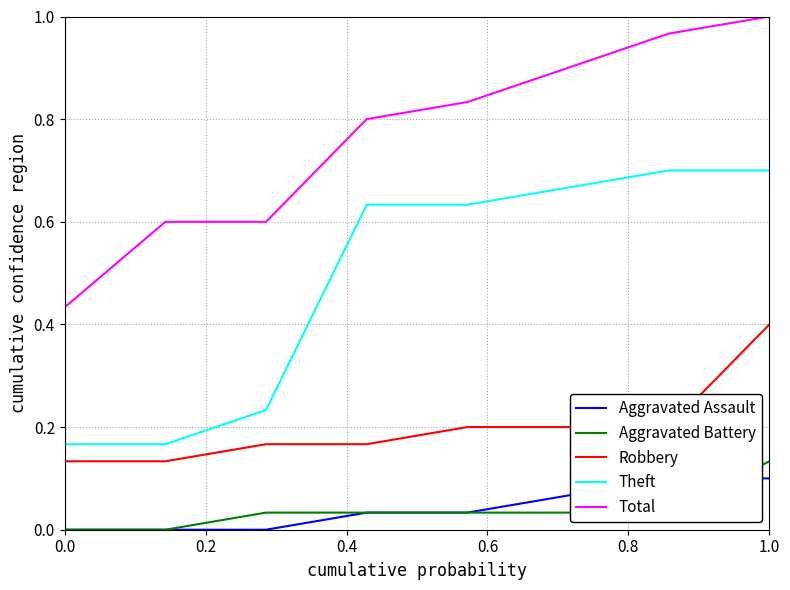

What is the value of the Total point at the 1st from the left?

0.4